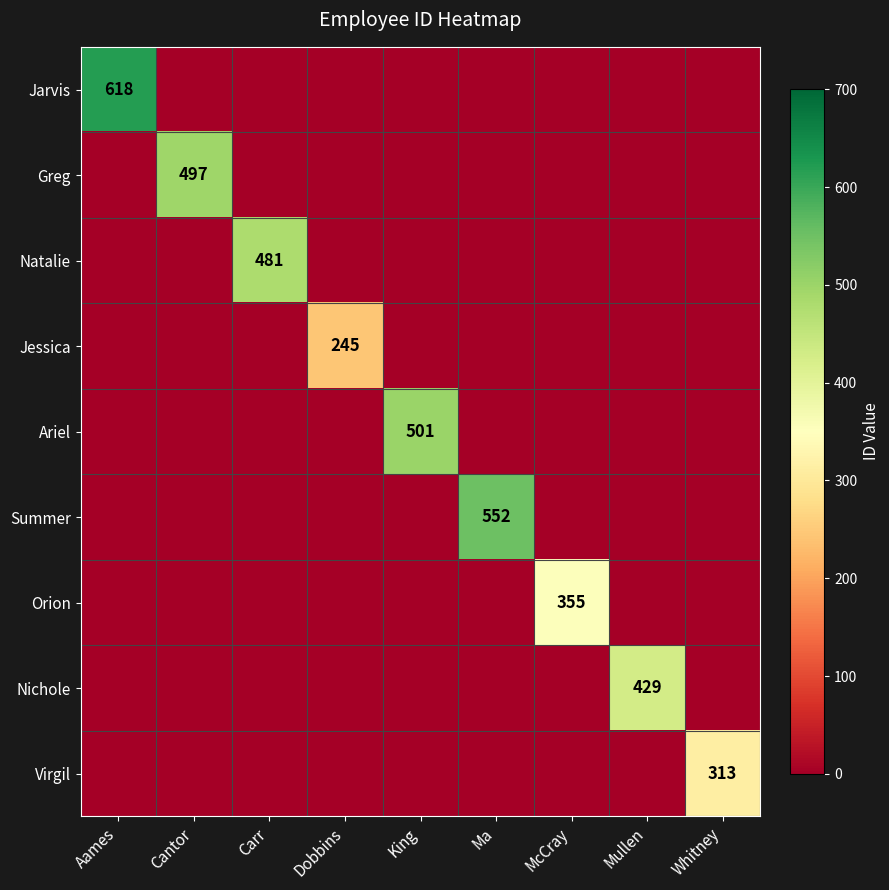

Is the value of Natalie at Carr greater than the value of Greg at Cantor?

No